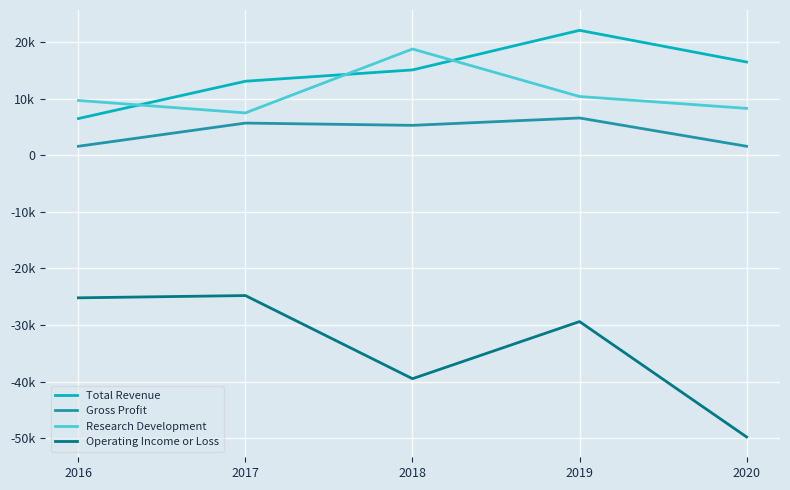

Does the chart display data point markers on the line(s)?

No